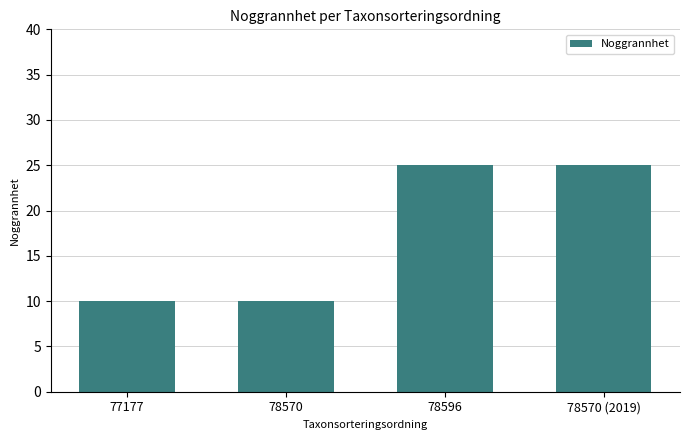

What is the value of the 3rd bar from the left?

25